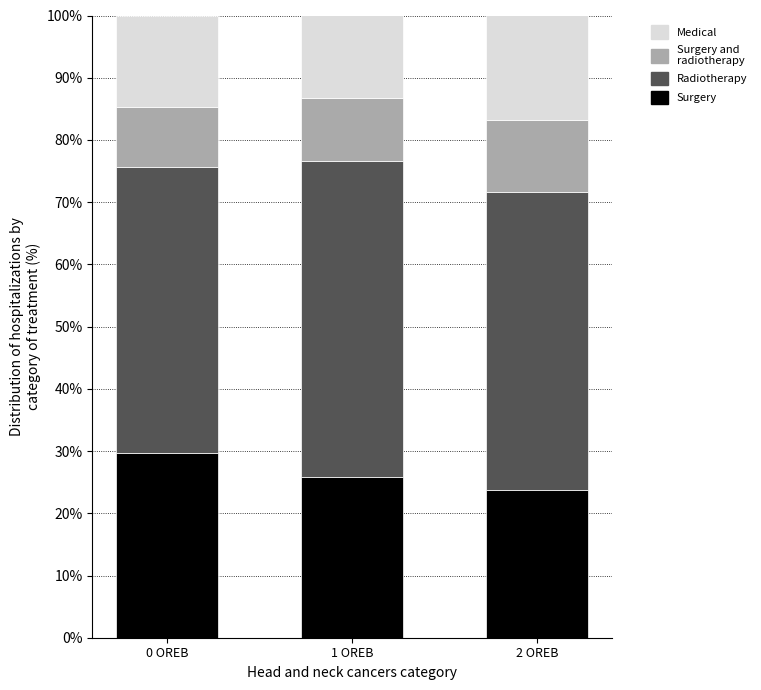

Reading left to right, transcribe the values for Surgery.

0 OREB=29.7	1 OREB=25.8	2 OREB=23.7